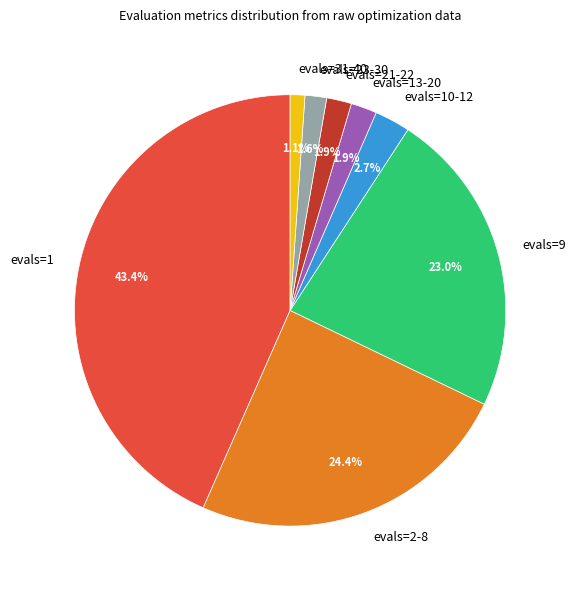

Does any single category account for the majority?

No